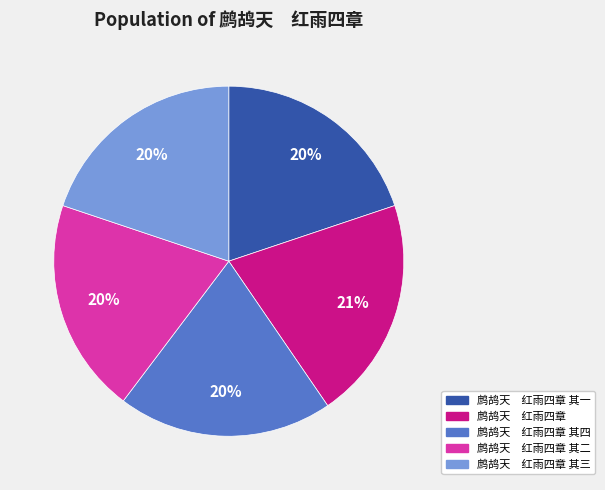

Between 鹧鸪天 红雨四章 and 鹧鸪天 红雨四章 其二, which is larger?

鹧鸪天 红雨四章